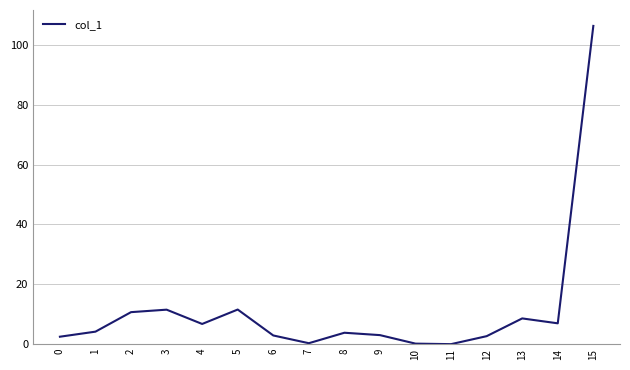

At which category does the chart reach its peak across all series?

15